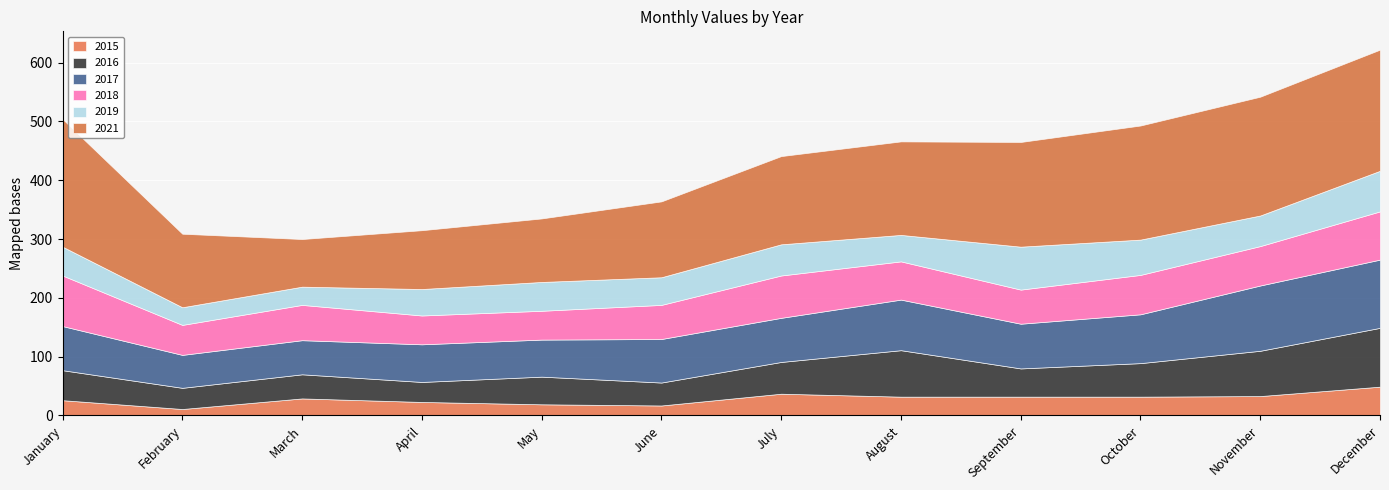

What is the difference between the second highest and minimum values in the 2019 series?

39